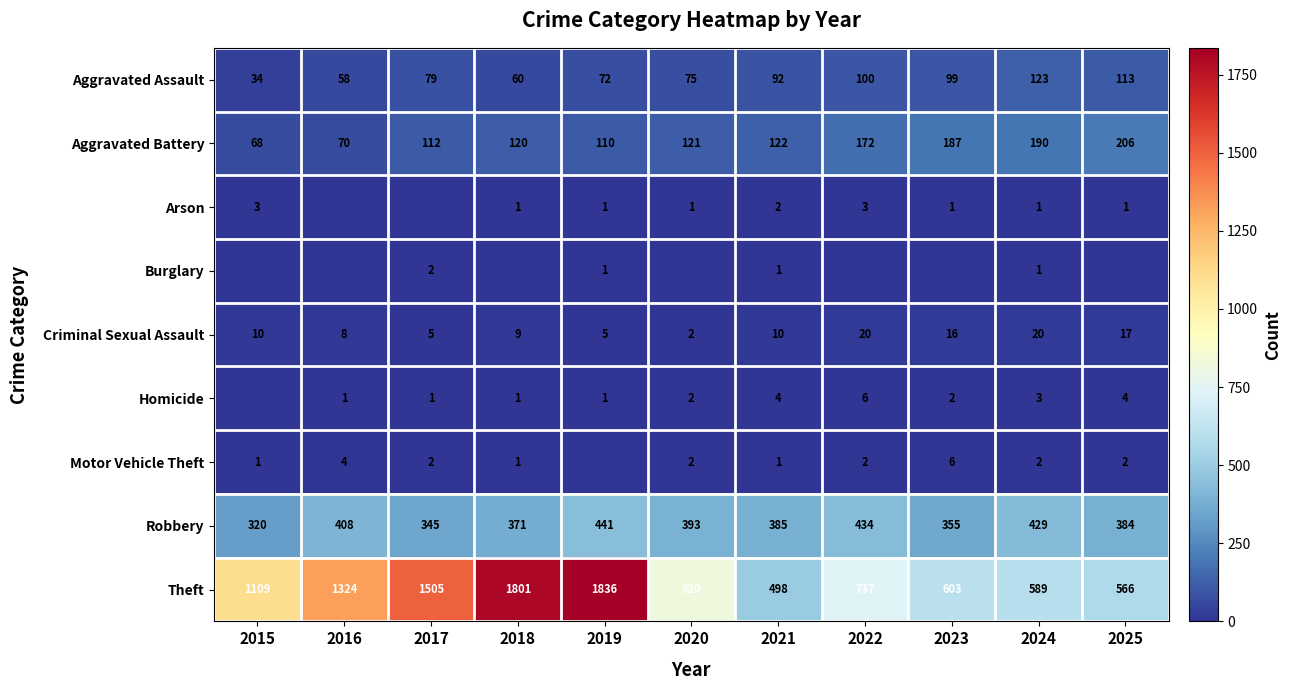

Which category has the lowest value in the Aggravated Battery series?

2015